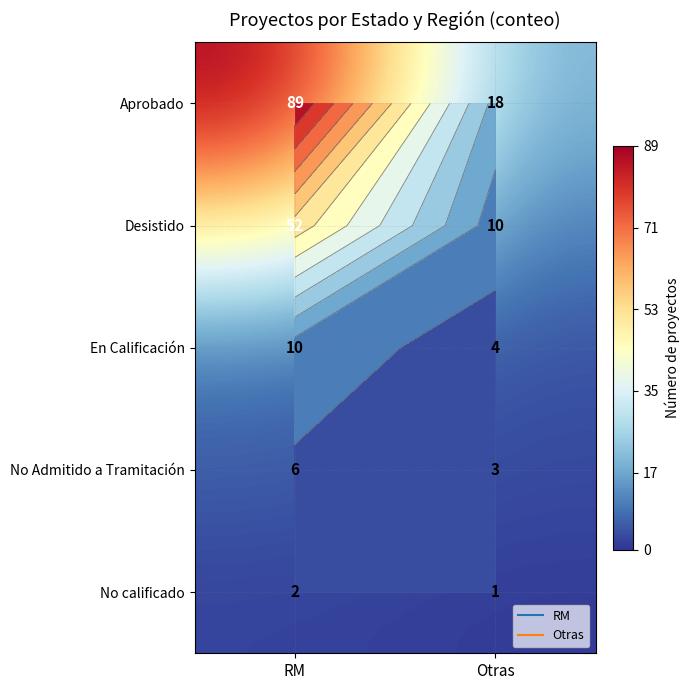

The value of No calificado at Otras is 1. True or false?

False